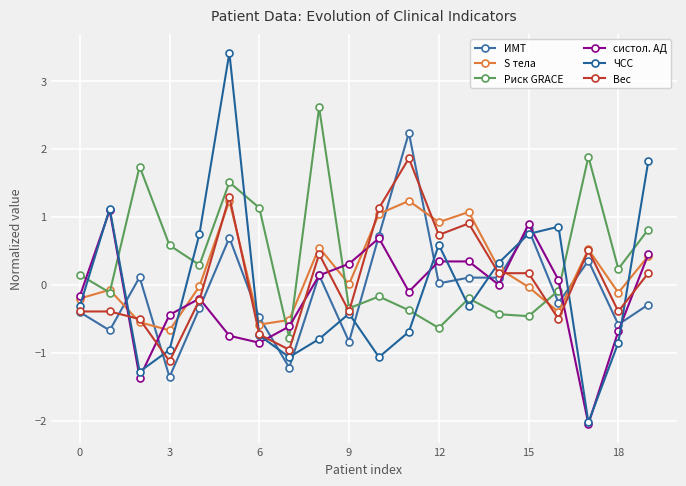

How many data points does each series have?

20